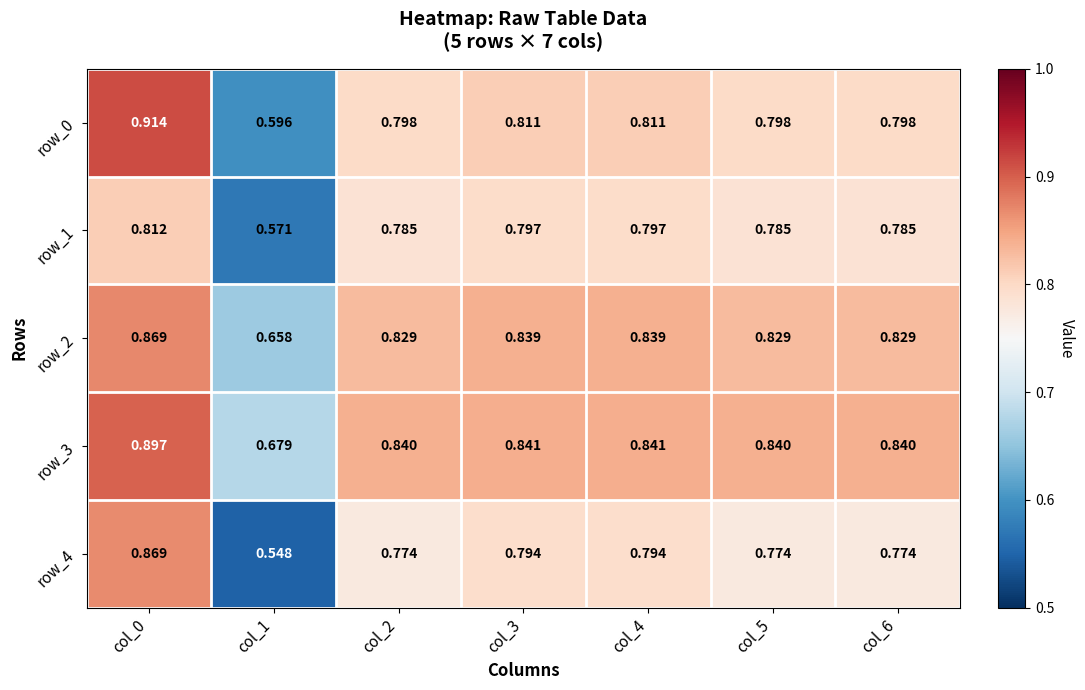

Which label corresponds to the smallest value in the chart?

col_1